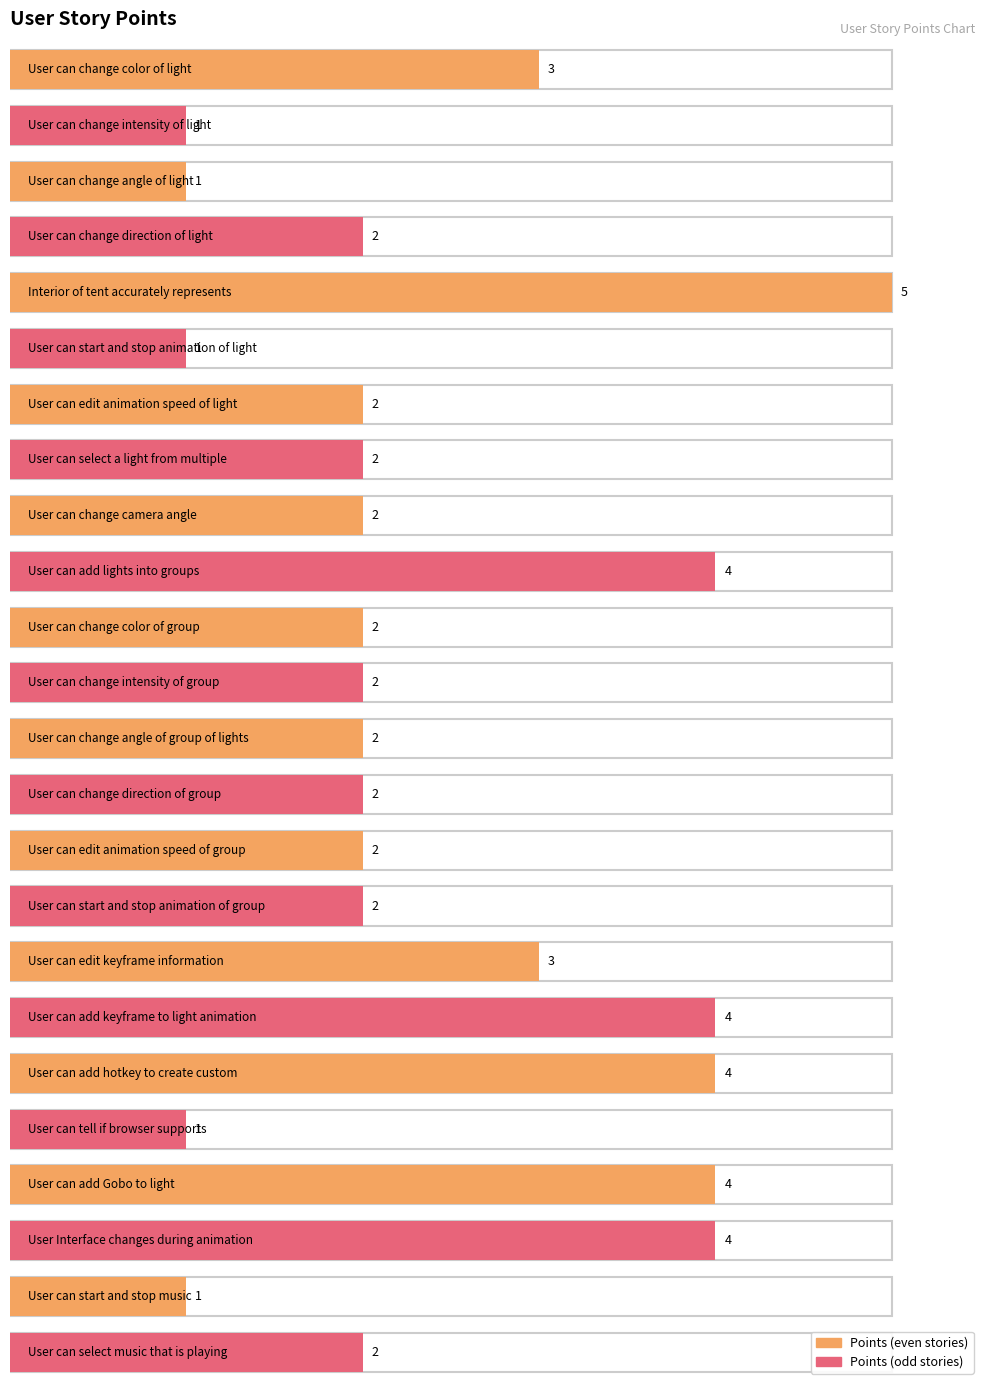

What is the maximum value shown in the chart?

5